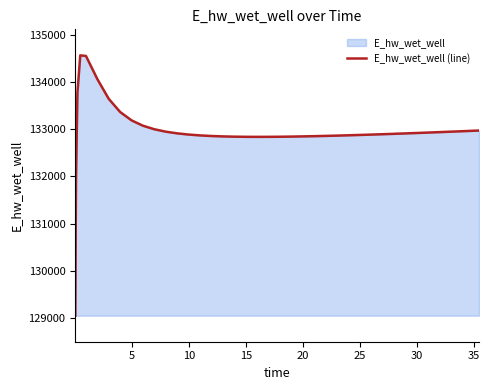

Count the number of categories in the chart.

40